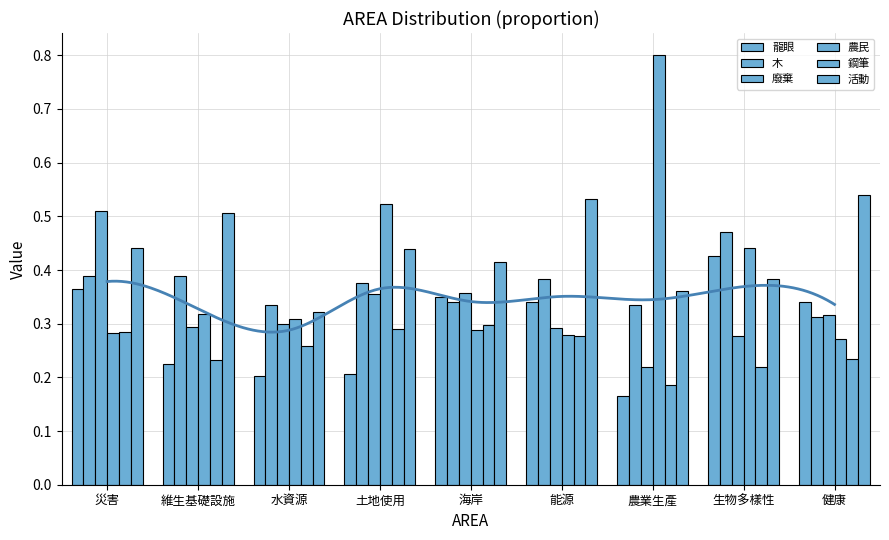

Reading left to right, what are all the values shown in this chart?

龍眼: 災害=0.4	維生基礎設施=0.2	水資源=0.2	土地使用=0.2	海岸=0.3	能源=0.3	農業生產=0.2	生物多樣性=0.4	健康=0.3
木: 災害=0.4	維生基礎設施=0.4	水資源=0.3	土地使用=0.4	海岸=0.3	能源=0.4	農業生產=0.3	生物多樣性=0.5	健康=0.3
廢棄: 災害=0.5	維生基礎設施=0.3	水資源=0.3	土地使用=0.4	海岸=0.4	能源=0.3	農業生產=0.2	生物多樣性=0.3	健康=0.3
農民: 災害=0.3	維生基礎設施=0.3	水資源=0.3	土地使用=0.5	海岸=0.3	能源=0.3	農業生產=0.8	生物多樣性=0.4	健康=0.3
鋼筆: 災害=0.3	維生基礎設施=0.2	水資源=0.3	土地使用=0.3	海岸=0.3	能源=0.3	農業生產=0.2	生物多樣性=0.2	健康=0.2
活動: 災害=0.4	維生基礎設施=0.5	水資源=0.3	土地使用=0.4	海岸=0.4	能源=0.5	農業生產=0.4	生物多樣性=0.4	健康=0.5